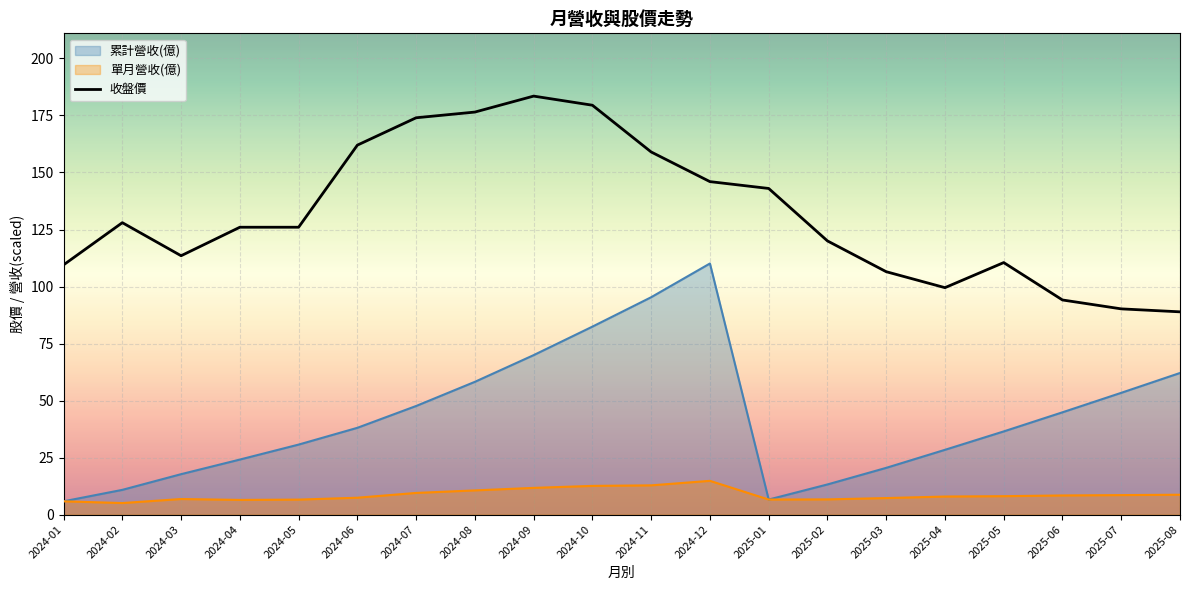

Where does the 收盤價 series first go above 126?

2024-02